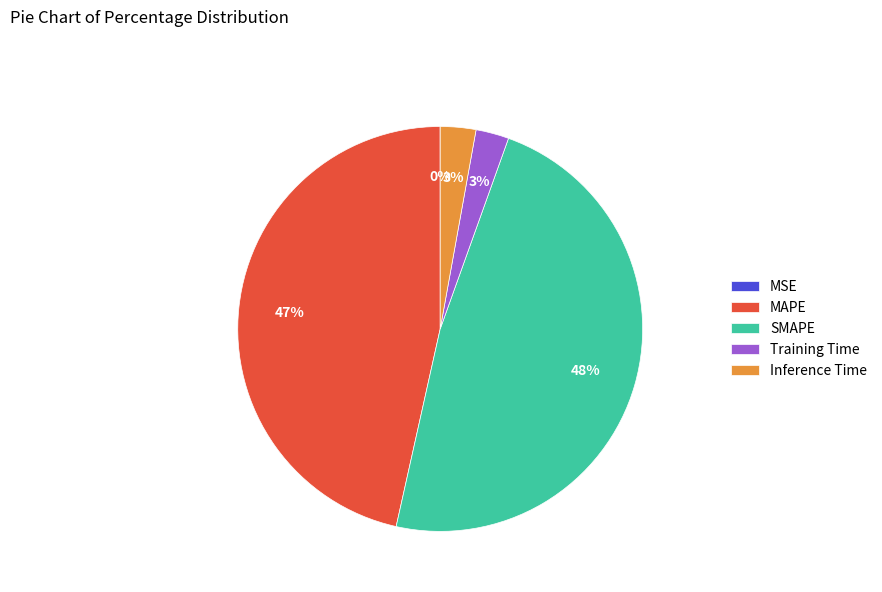

To the nearest percent, what portion does MAPE represent?

47%